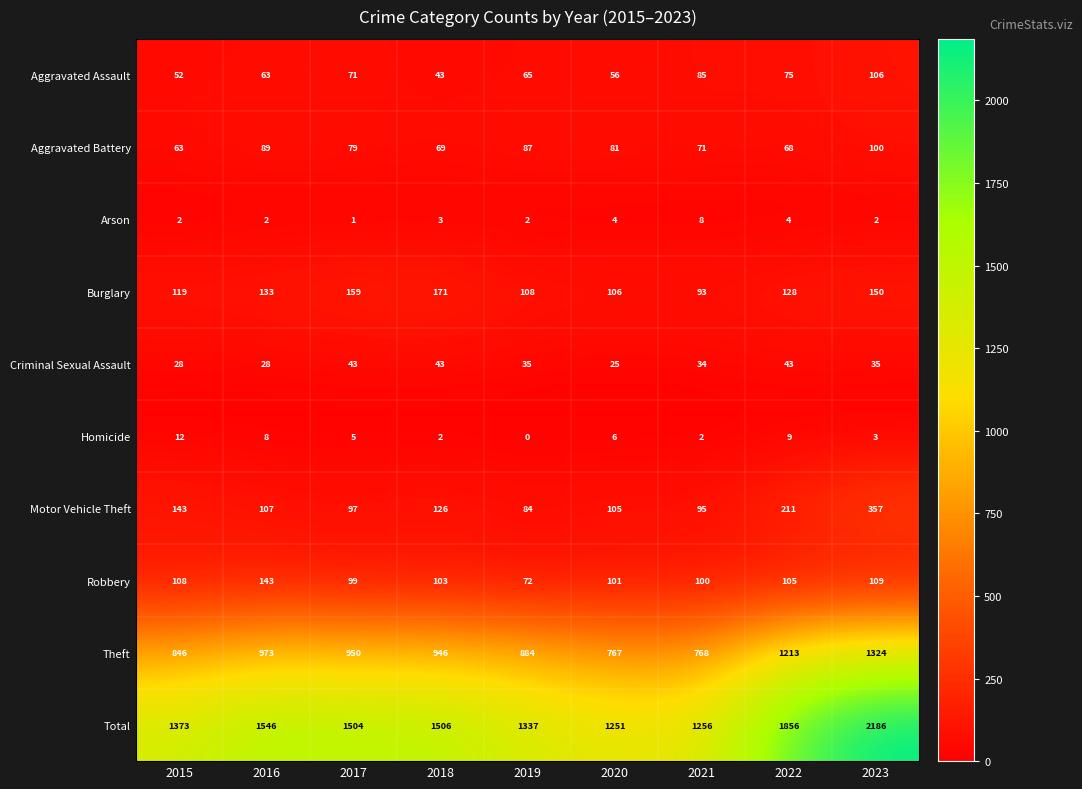

At which category is the sum across all series the highest?

2023